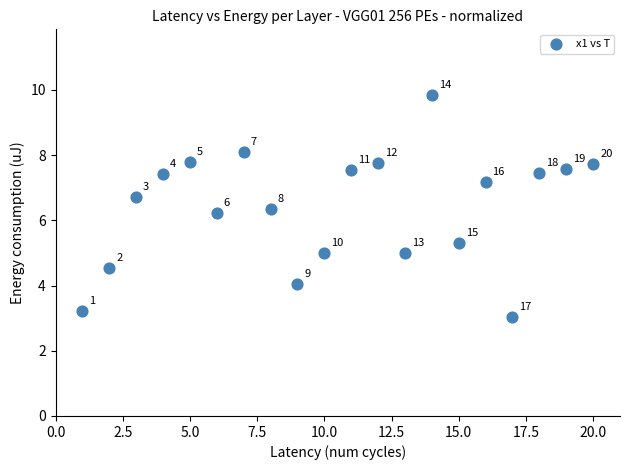

What Y value in the scatter plot is closest to 6?

6.2